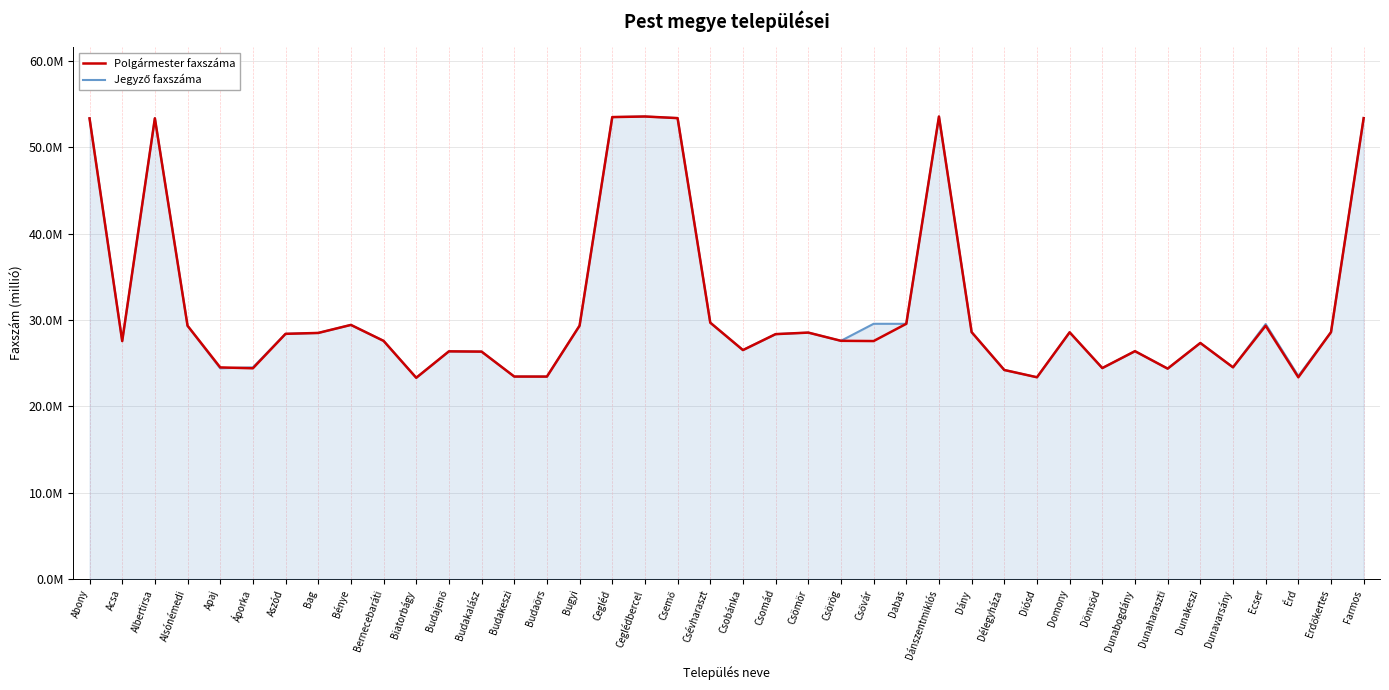

What is the difference between the maximum and minimum values in the Jegyző faxszáma series?

30.3